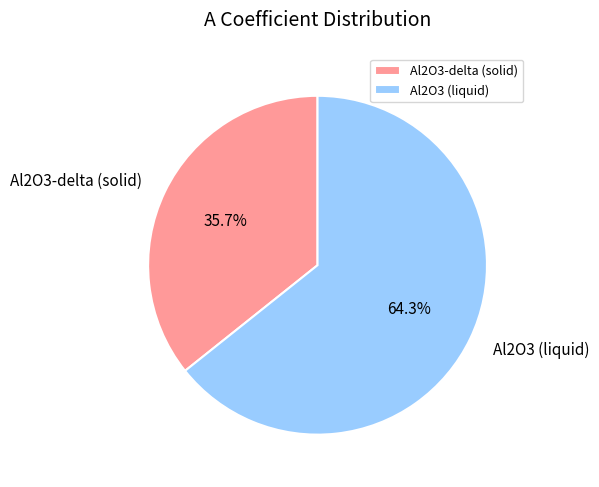

Which slice is the smallest?

Al2O3-delta (solid)